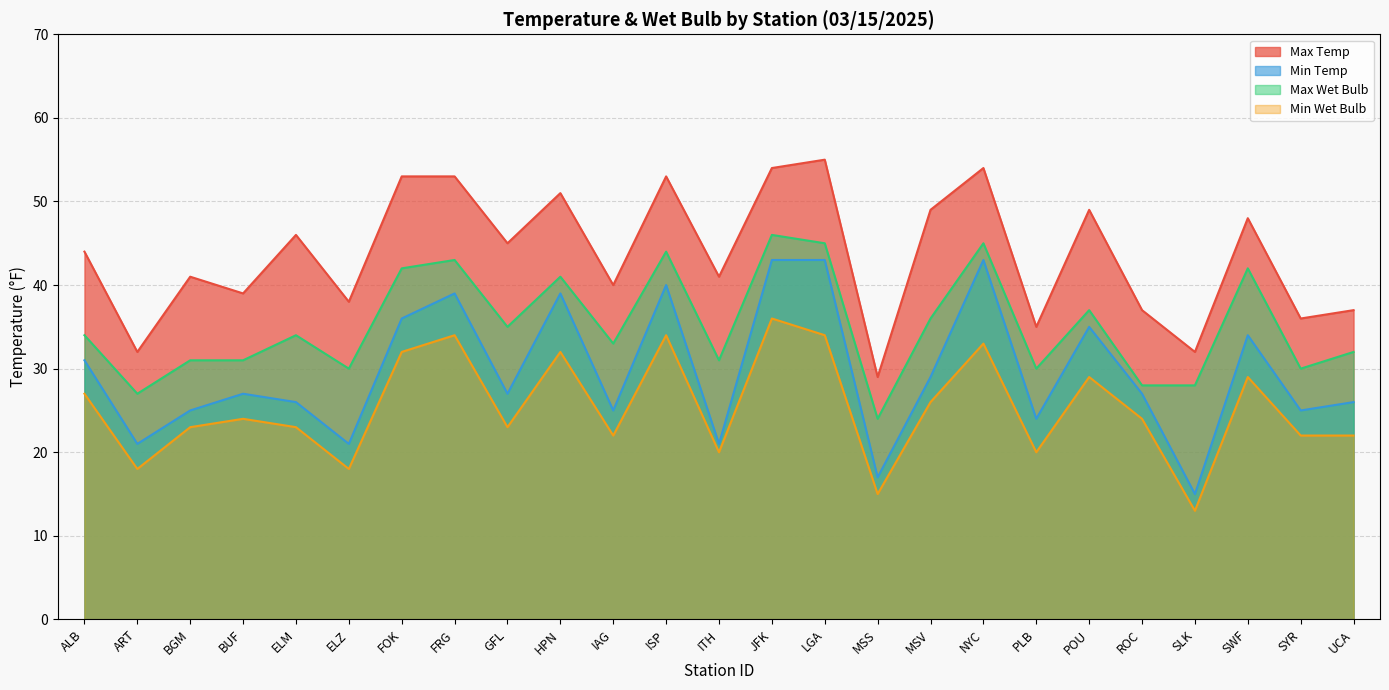

Where is the first local minimum for Min Wet Bulb?

ART